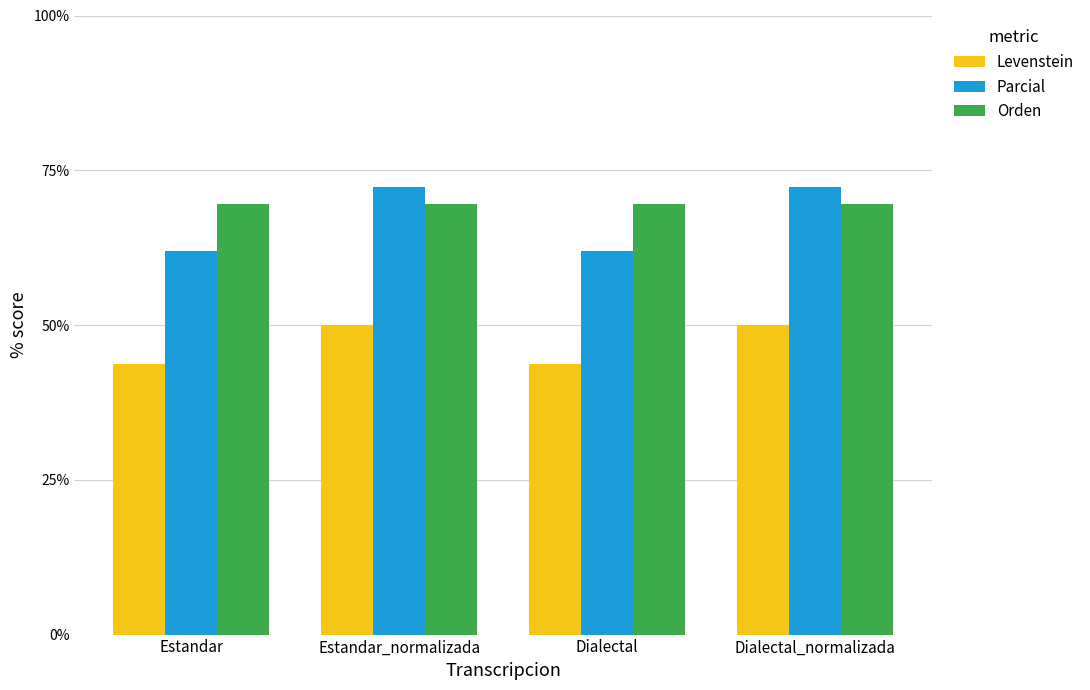

What is the label of the 1st bar from the left?

Estandar